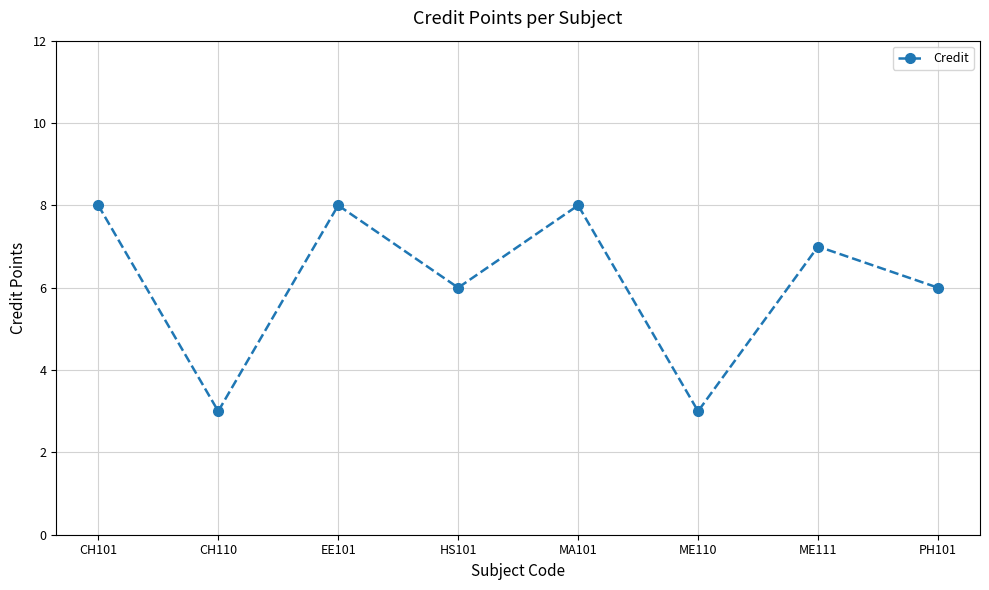

Does the chart have visible grid lines?

Yes